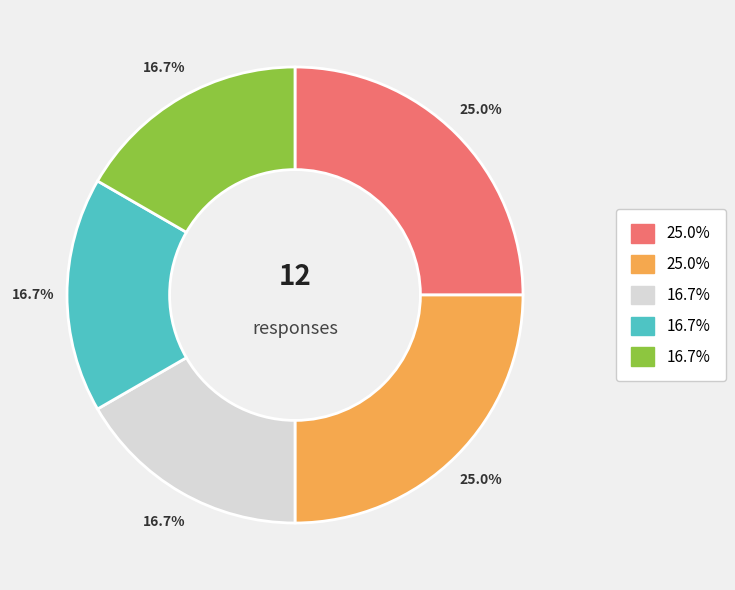

Does any single category account for the majority?

No